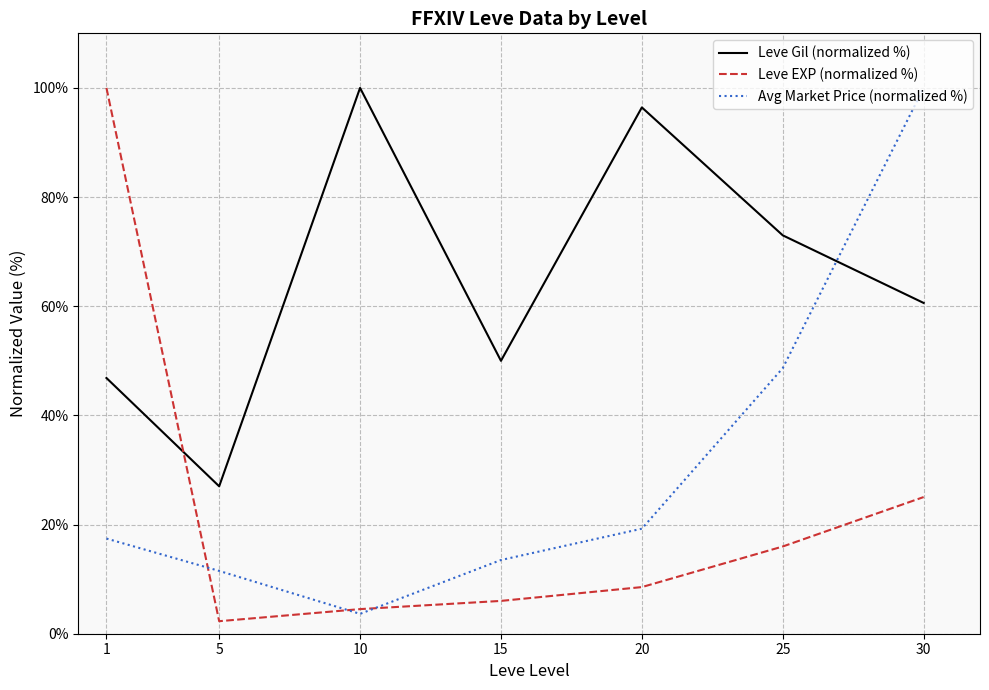

How many values in the Leve EXP (normalized %) series exceed 8?

4